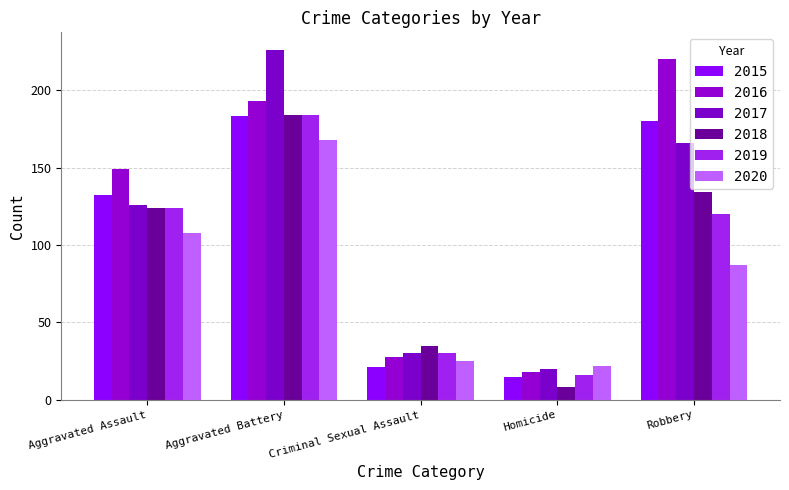

What is the average value of the 2017 series?

114